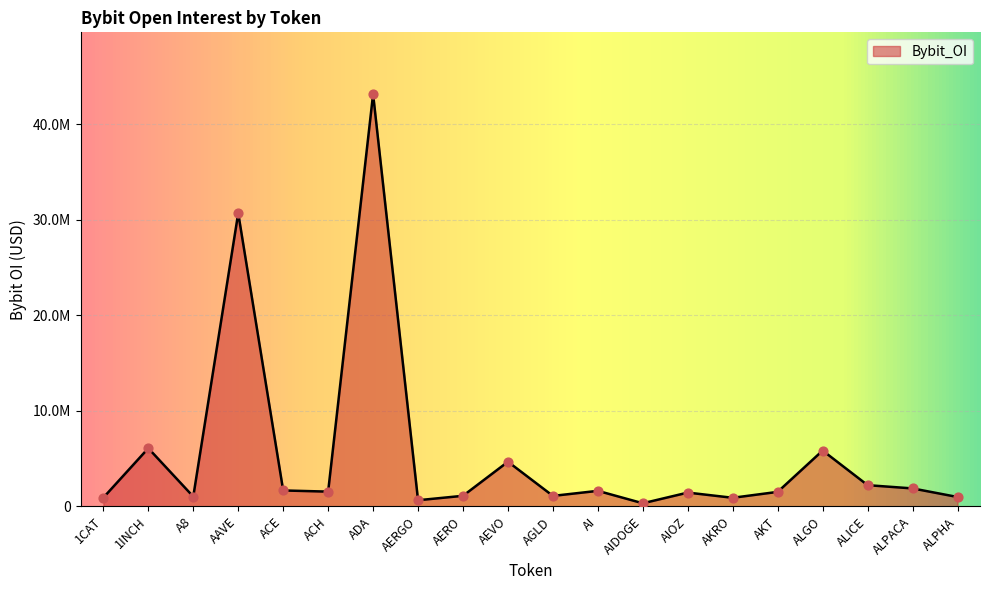

What is the ratio of the value at AERGO to the value at ALPACA?

0.3